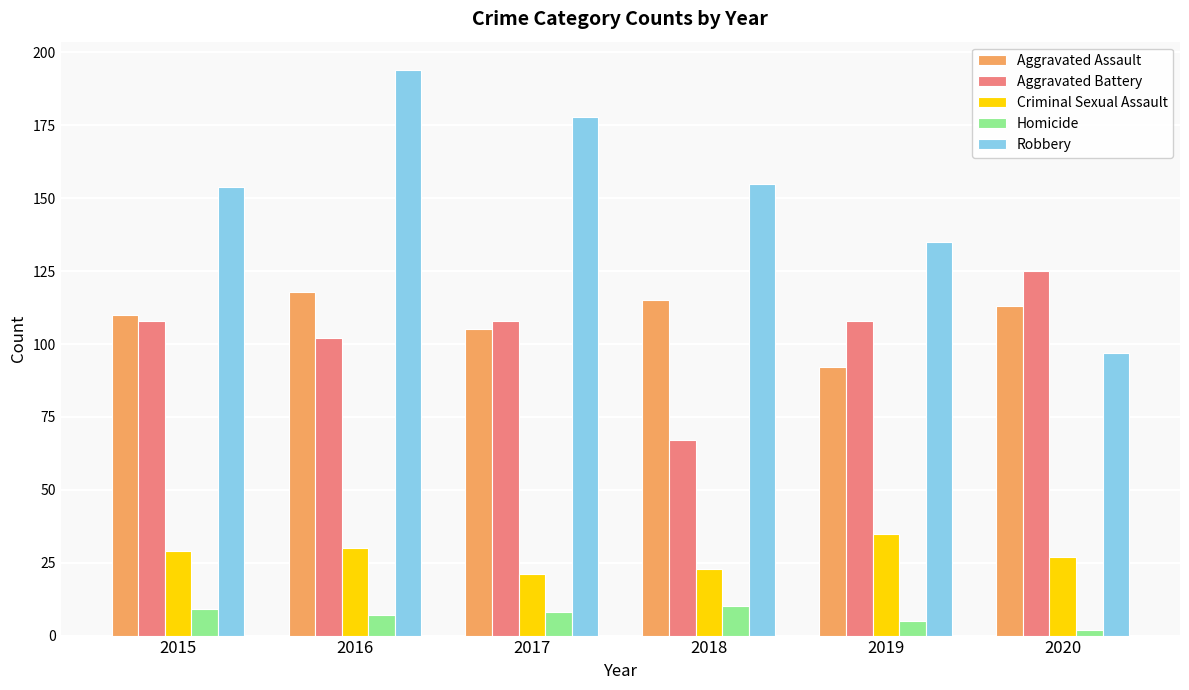

Which series changed the most between 2019 and 2020?

Robbery